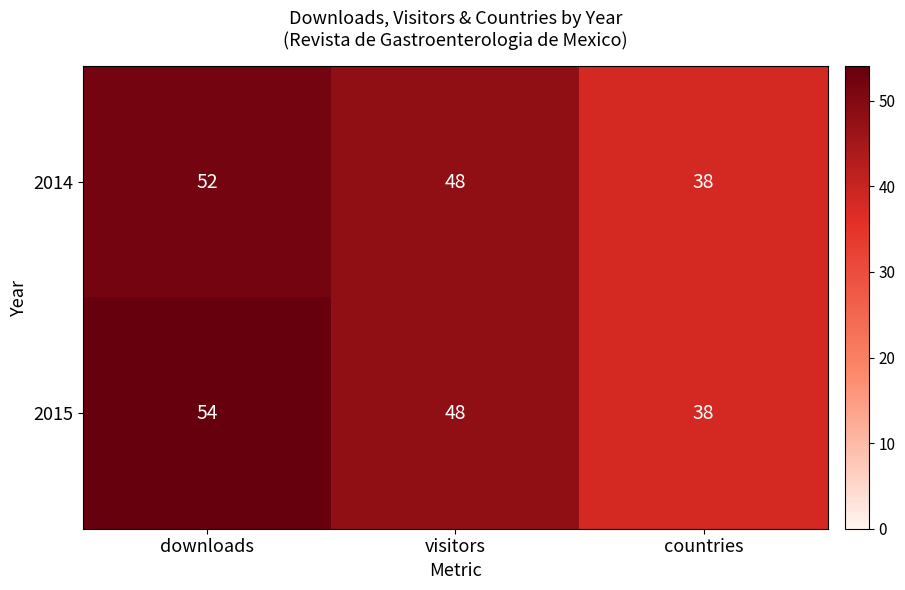

Which series has the largest total across all categories?

2015